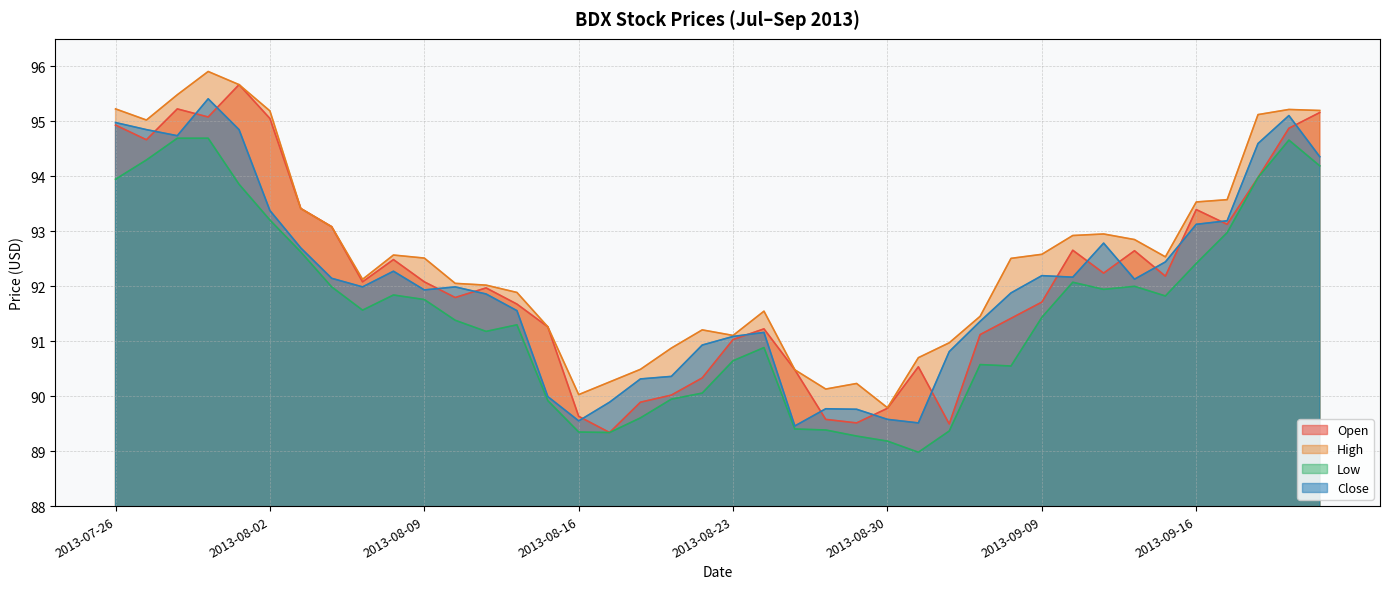

In high, how many points are lower than both neighbors (excluding endpoints)?

7